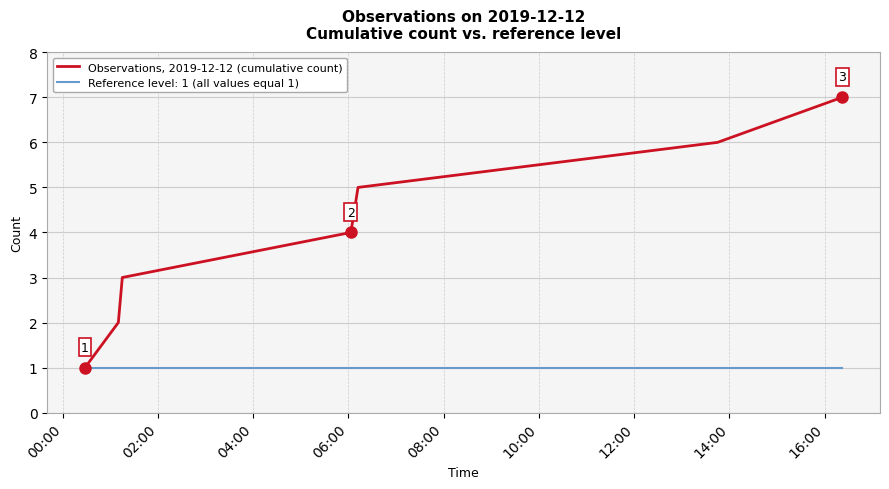

List the series in order of their overall mean, highest first.

Observations, 2019-12-12 (cumulative count), Reference level: 1 (all values equal 1)